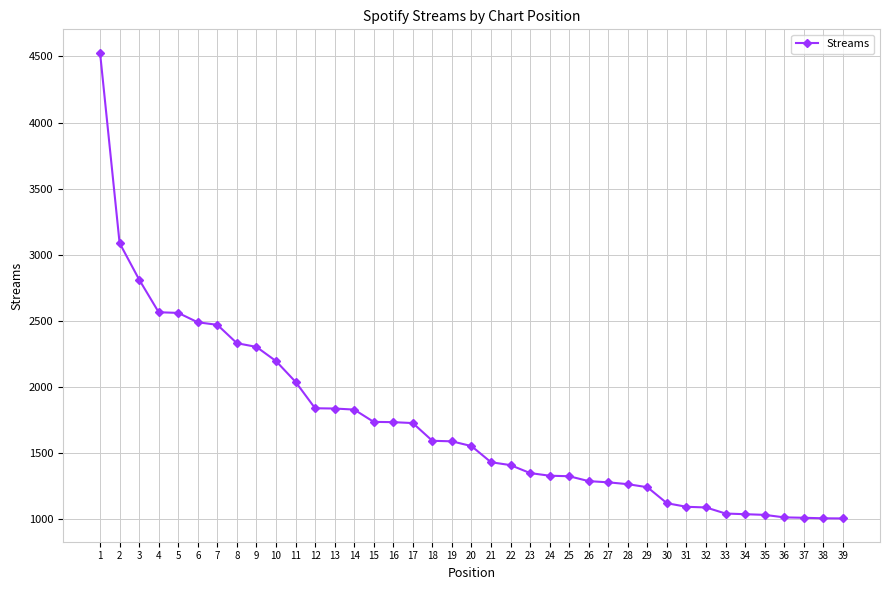

What is the greatest value displayed?

4529